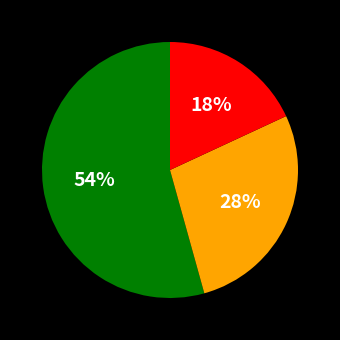

Is there a majority slice in this chart?

Yes